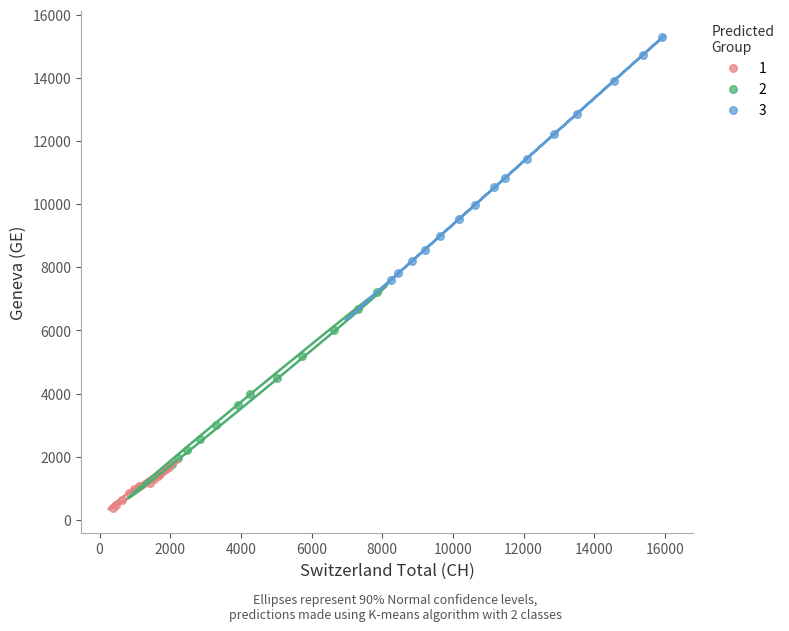

What are all the series names shown in the legend?

1, 2, 3